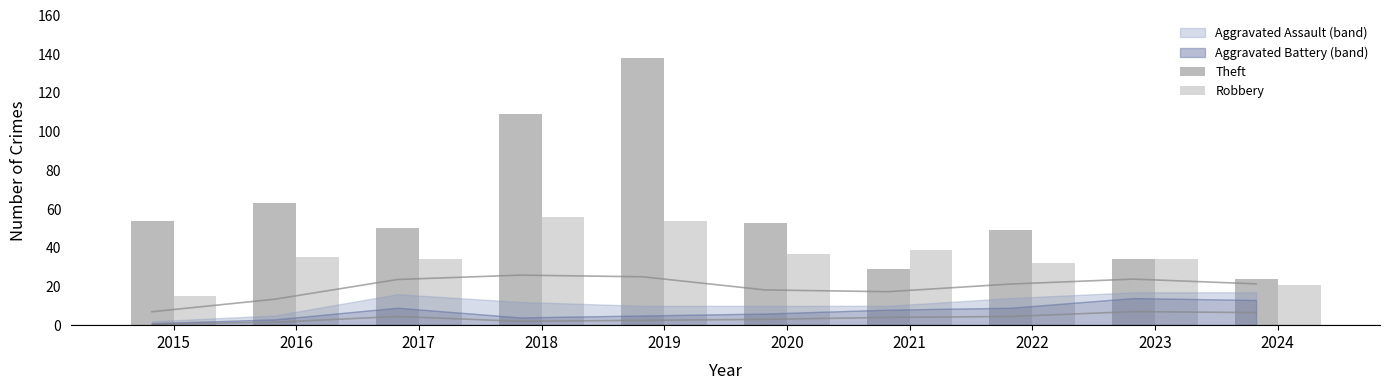

Is it true that Theft equals 16 at 2023?

False